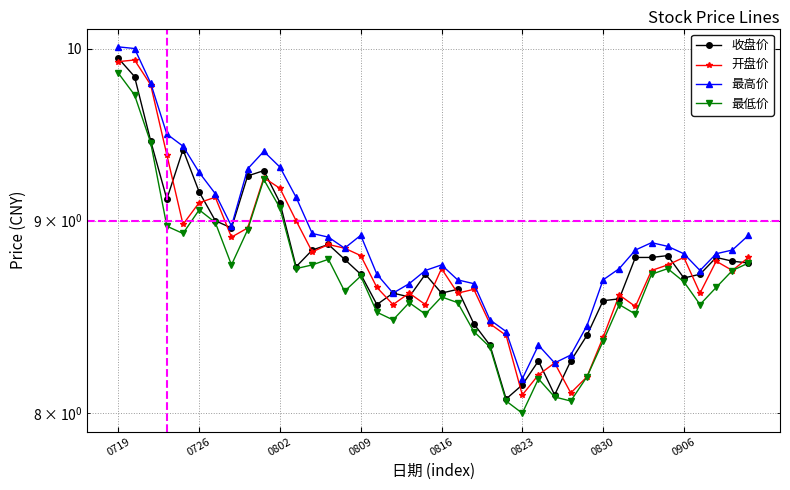

At which category is the sum across all series the highest?

0719